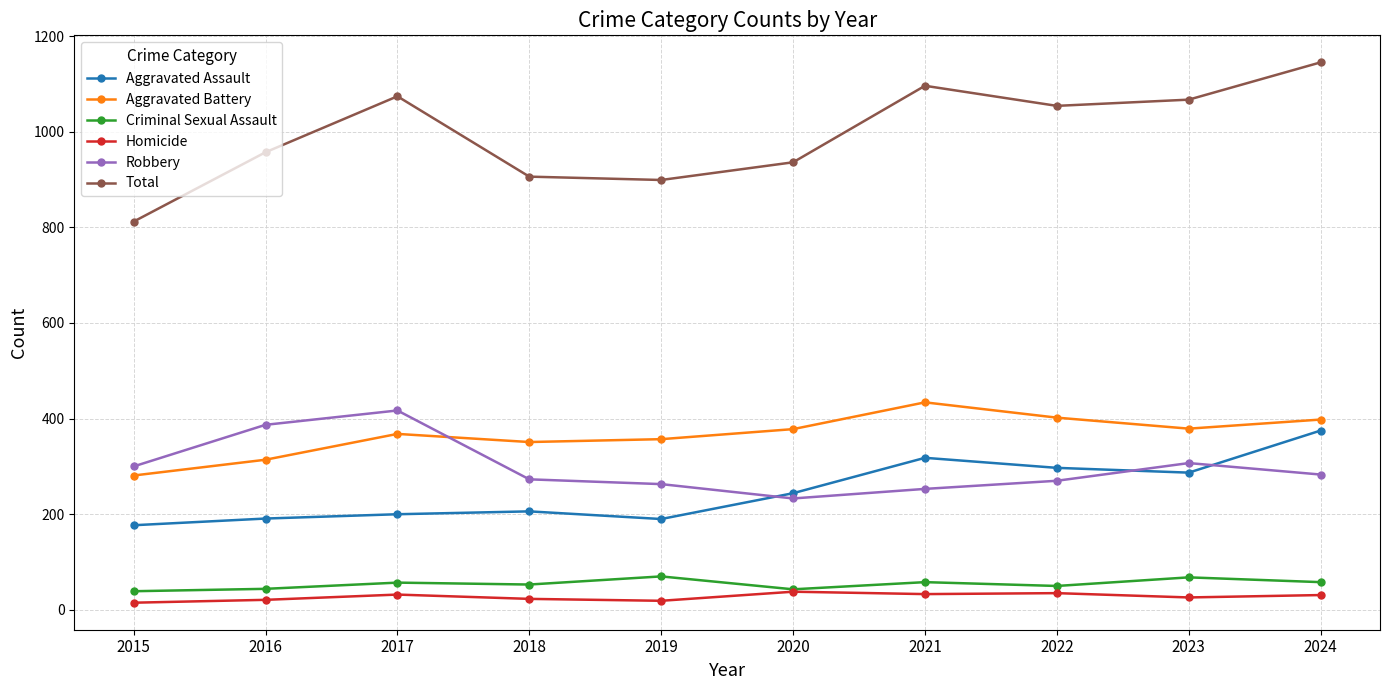

Which series has the largest total across all categories?

Total